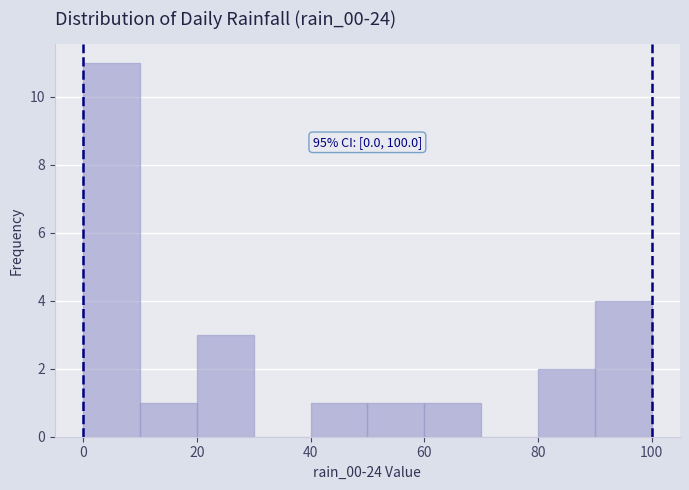

Over which range of the x-axis is the bar tallest?

0 to 10